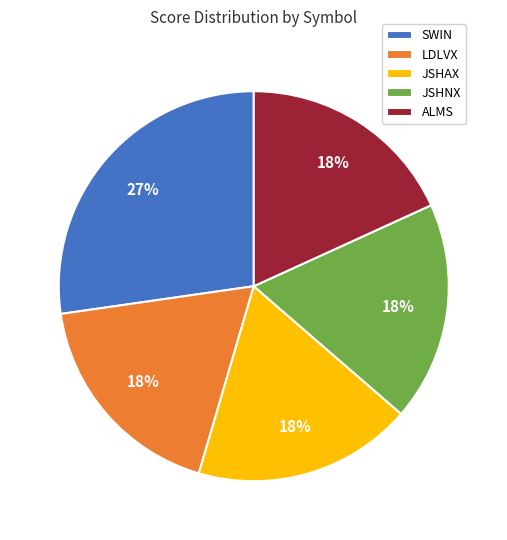

Approximately how many times larger is the value at ALMS compared to JSHNX?

1.0